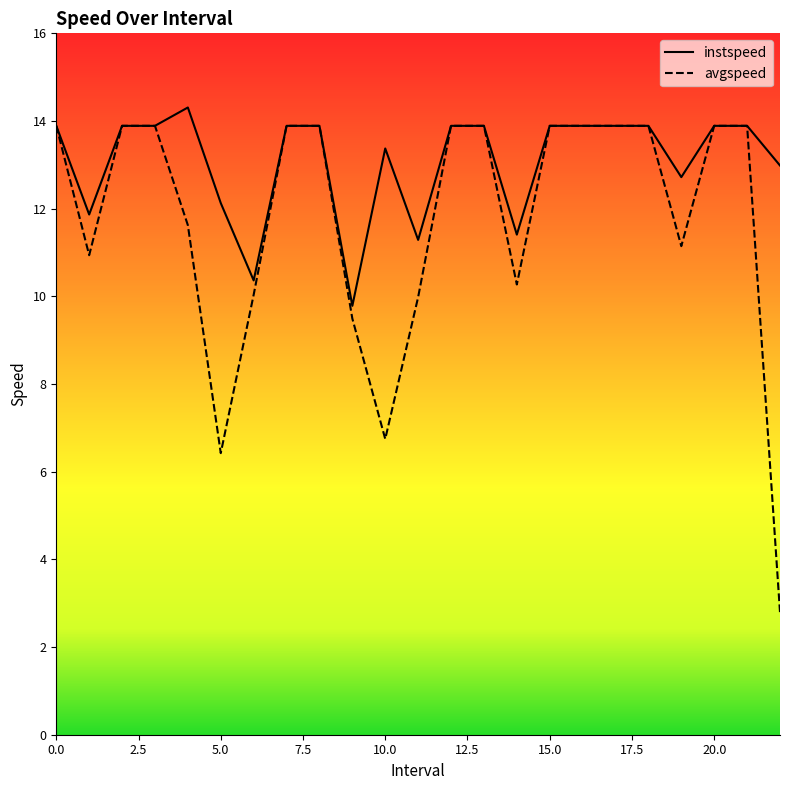

What position from the left is 22?

23